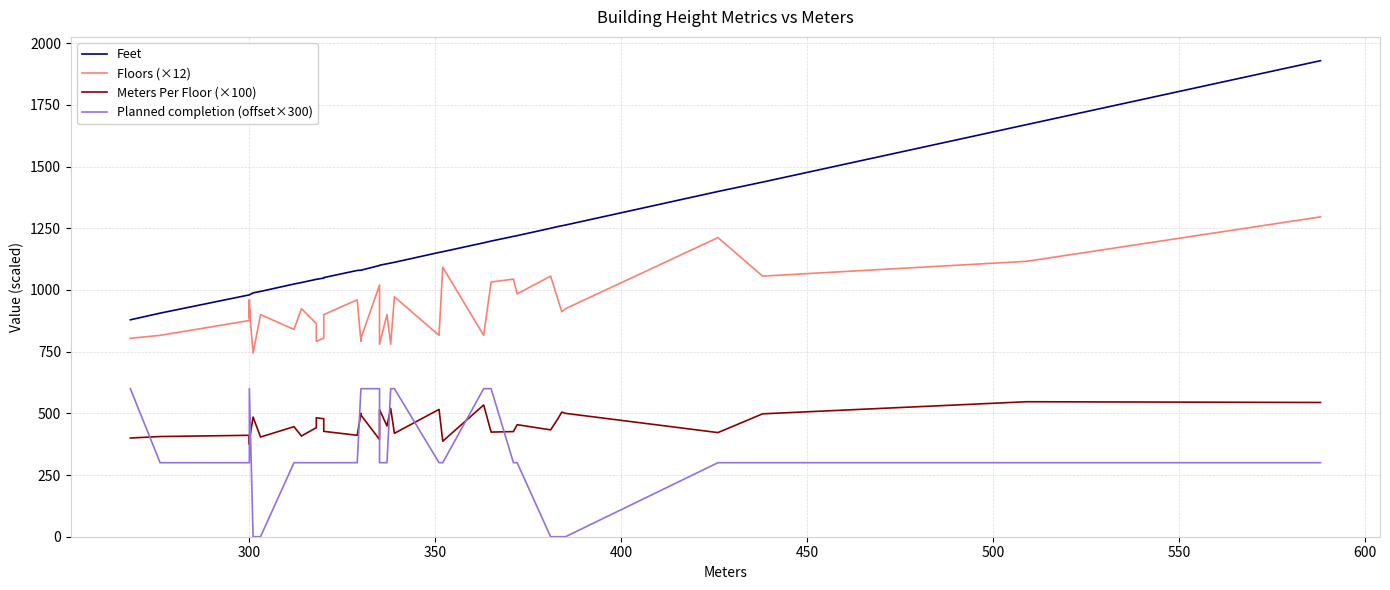

What is the value of the Floors (×12) point at the 36th from the left?

1212.0